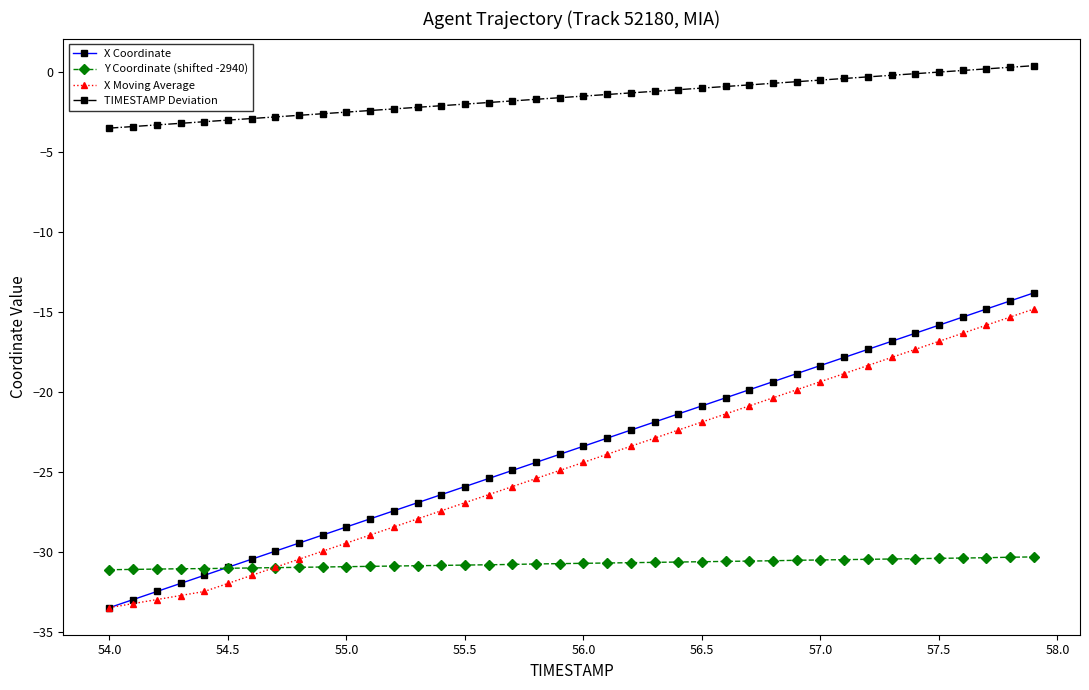

What is the value of the TIMESTAMP Deviation point at the 4th from the left?

-3.2